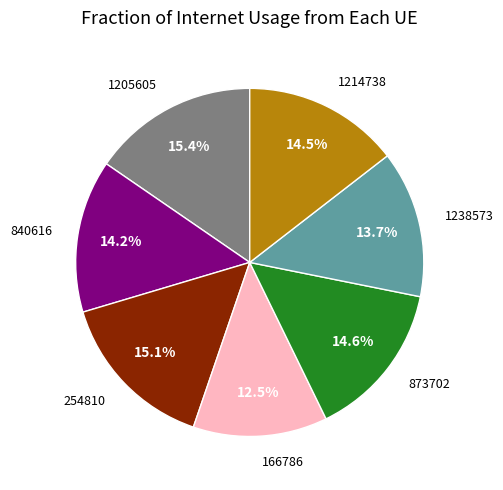

Does any single category account for the majority?

No